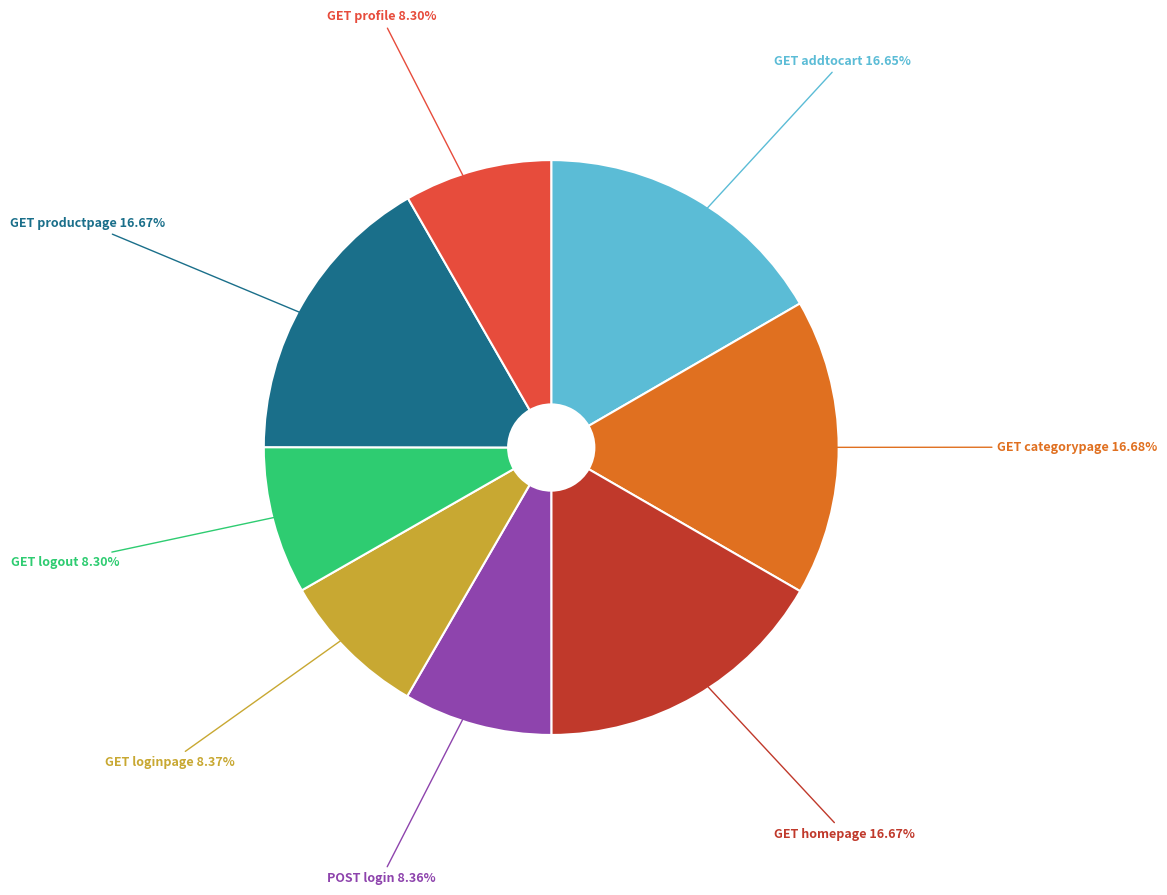

Is there any slice that represents more than half of the pie?

No